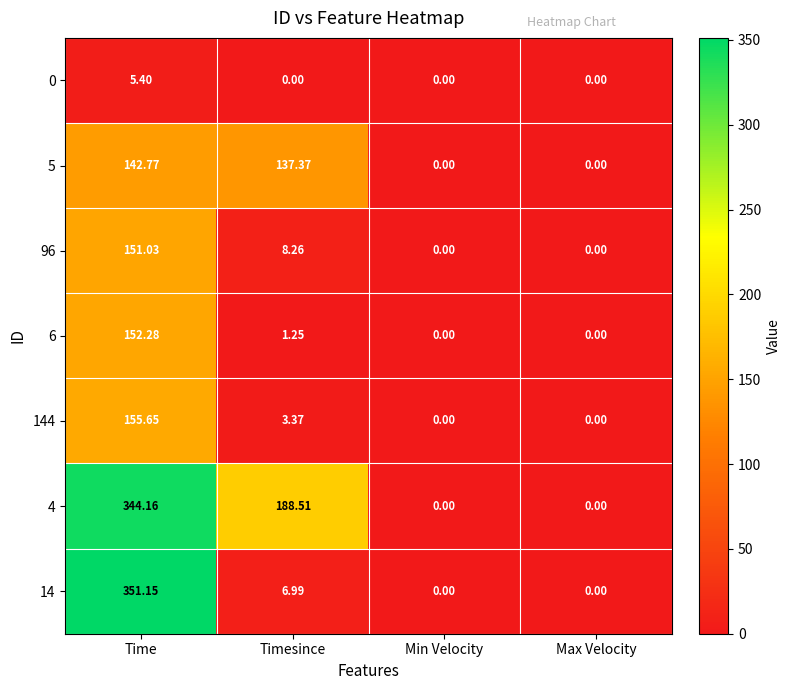

At which category is the sum across all series the highest?

Time